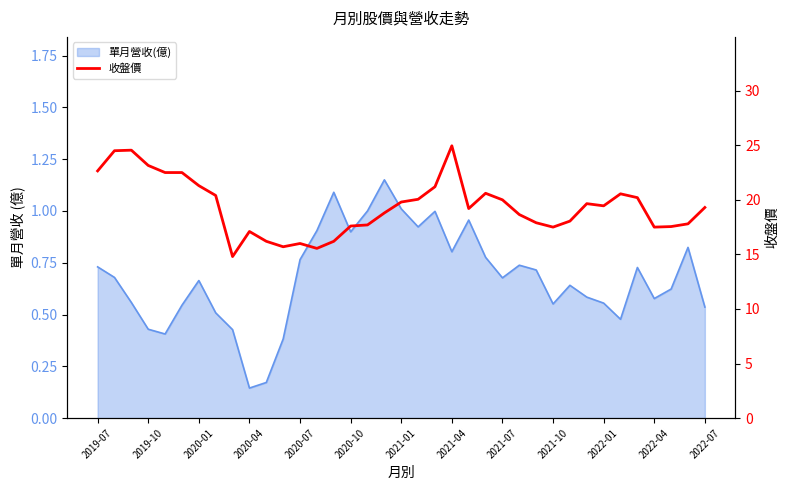

Count the number of categories in the chart.

37